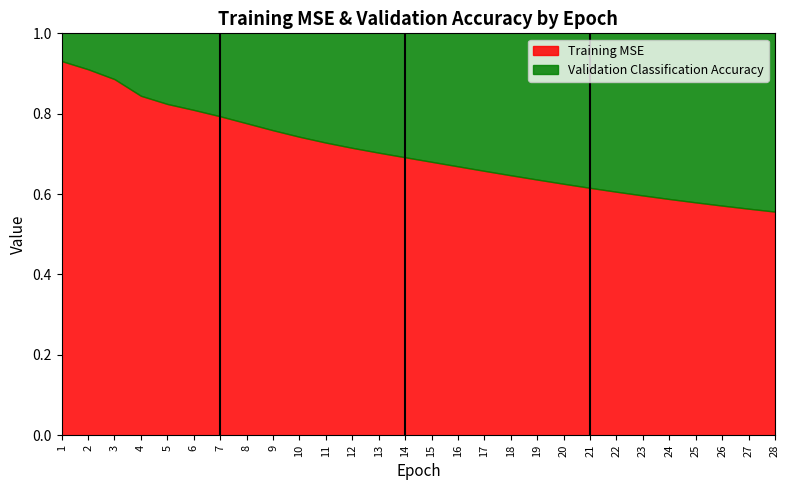

List the series in order of their overall mean, highest first.

Training MSE, Validation Classification Accuracy